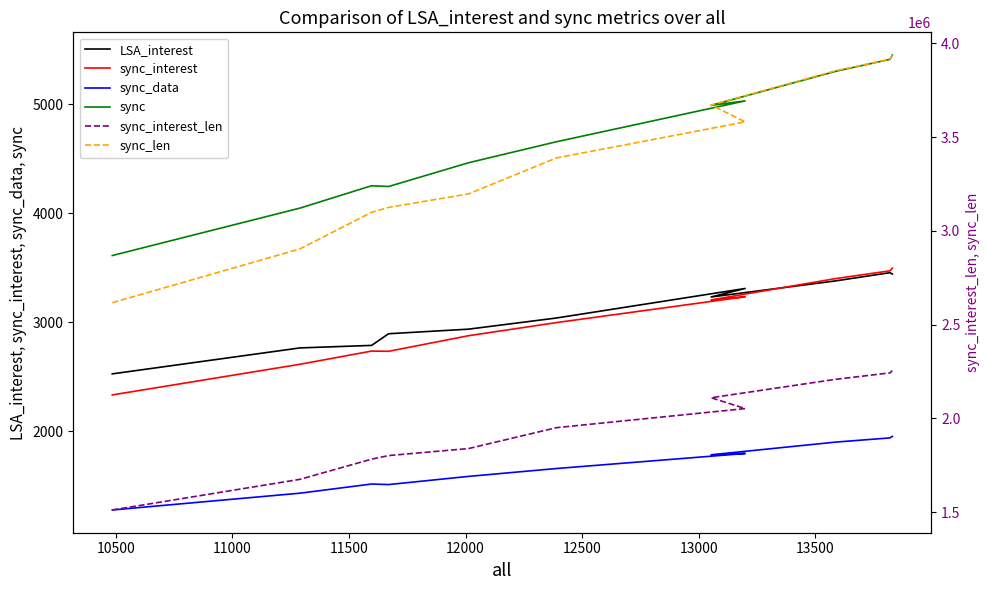

Reading right to left, list all the values displayed in this chart.

LSA_interest: 3441	3454	3378	3231	3309	3038	2936	2894	2787	2764	2526
sync_interest: 3496	3471	3399	3204	3233	2996	2876	2733	2735	2614	2333
sync_data: 1953	1939	1900	1784	1796	1658	1586	1511	1516	1432	1278
sync: 5449	5410	5299	4988	5029	4654	4462	4244	4251	4046	3611
sync_interest_len: 2254875	2242599	2207932	2109944	2052167	1950335	1839100	1801630	1782584	1675024	1511552
sync_len: 3937141	3914526	3852854	3670595	3580988	3388418	3197056	3124935	3098832	2903707	2616846